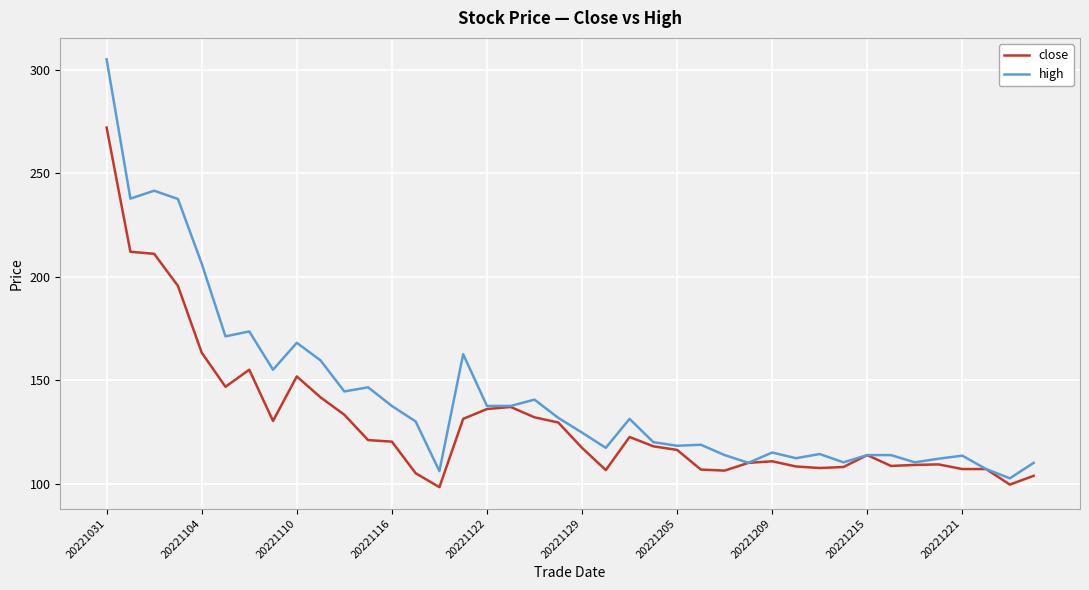

Which series has the largest total across all categories?

high